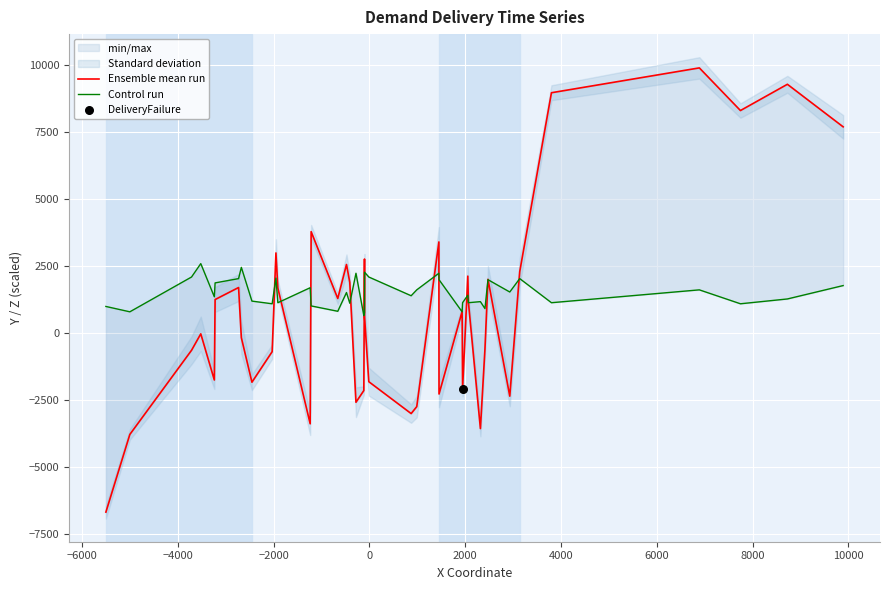

At how many categories does at least one series exceed -5684?

40